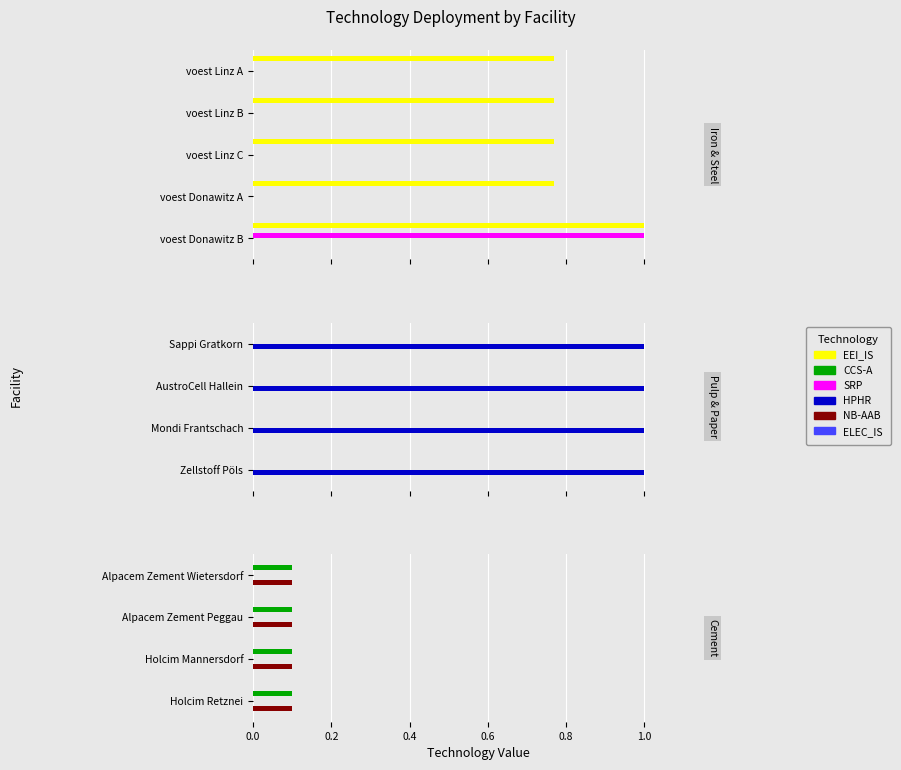

Reading right to left, extract all data points from this chart.

EEI_IS: 0.0	0.0	0.0	0.0	0.0	0.0	0.0	0.0	1.0	0.8	0.8	0.8	0.8
CCS-A: 0.1	0.1	0.1	0.1	0.0	0.0	0.0	0.0	0.0	0.0	0.0	0.0	0.0
SRP: 0.0	0.0	0.0	0.0	0.0	0.0	0.0	0.0	1.0	0.0	0.0	0.0	0.0
HPHR: 0.0	0.0	0.0	0.0	1.0	1.0	1.0	1.0	0.0	0.0	0.0	0.0	0.0
NB-AAB: 0.1	0.1	0.1	0.1	0.0	0.0	0.0	0.0	0.0	0.0	0.0	0.0	0.0
ELEC_IS: 0.0	0.0	0.0	0.0	0.0	0.0	0.0	0.0	0.0	0.0	0.0	0.0	0.0